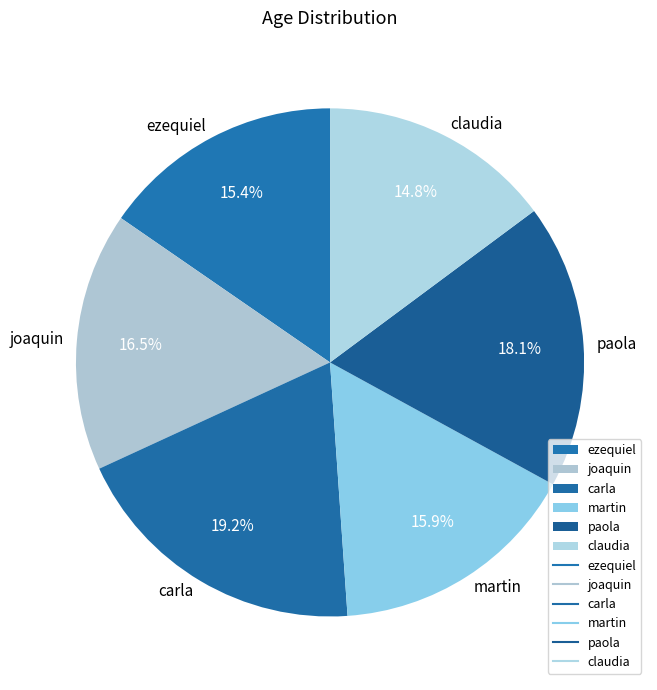

What is the ratio of the value at ezequiel to the value at martin?

1.0